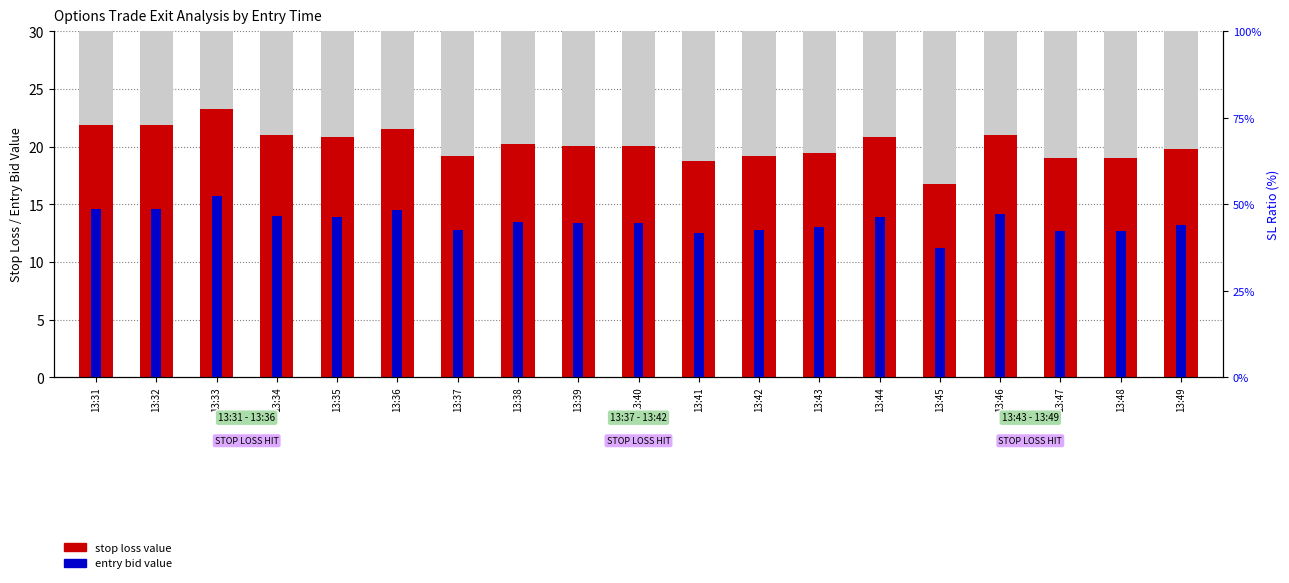

How many data points in entry bid value are less than 13?

6